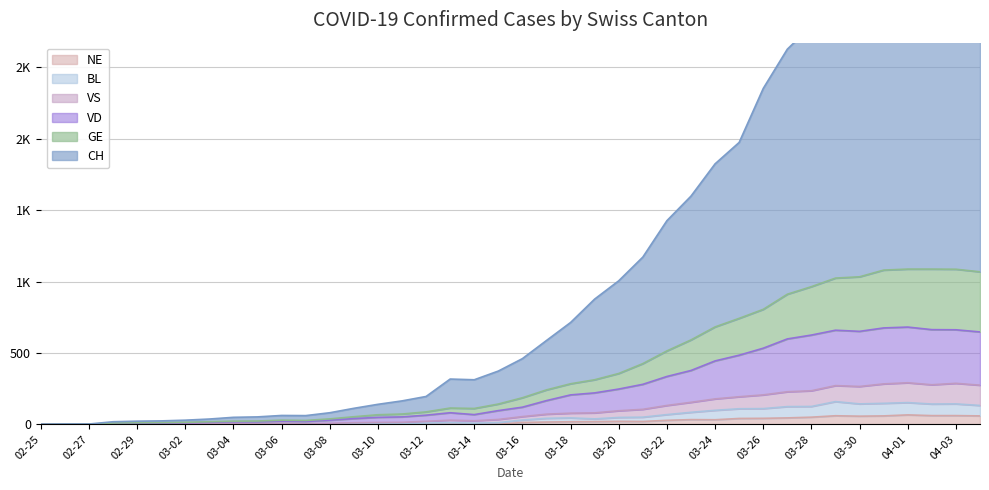

What is the sum of all CH values?

44325